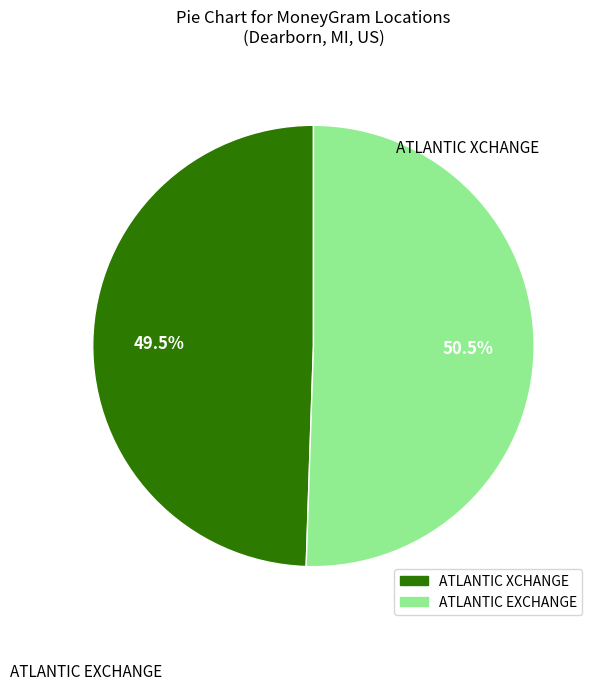

Is ATLANTIC EXCHANGE the majority of the pie?

Yes